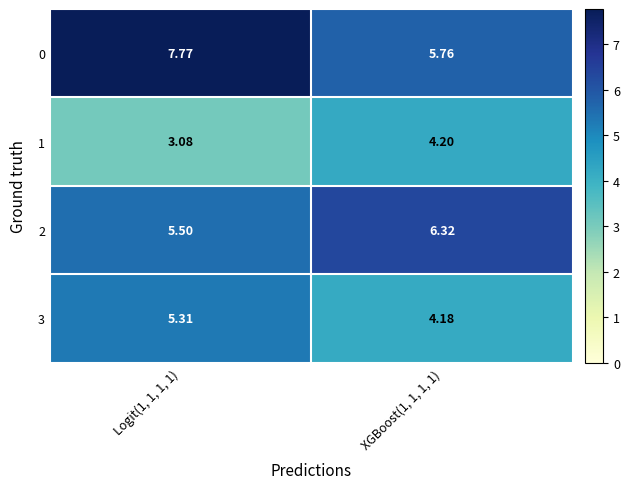

Is the value of 0 at Logit(1, 1, 1, 1) greater than the value of 3 at Logit(1, 1, 1, 1)?

Yes